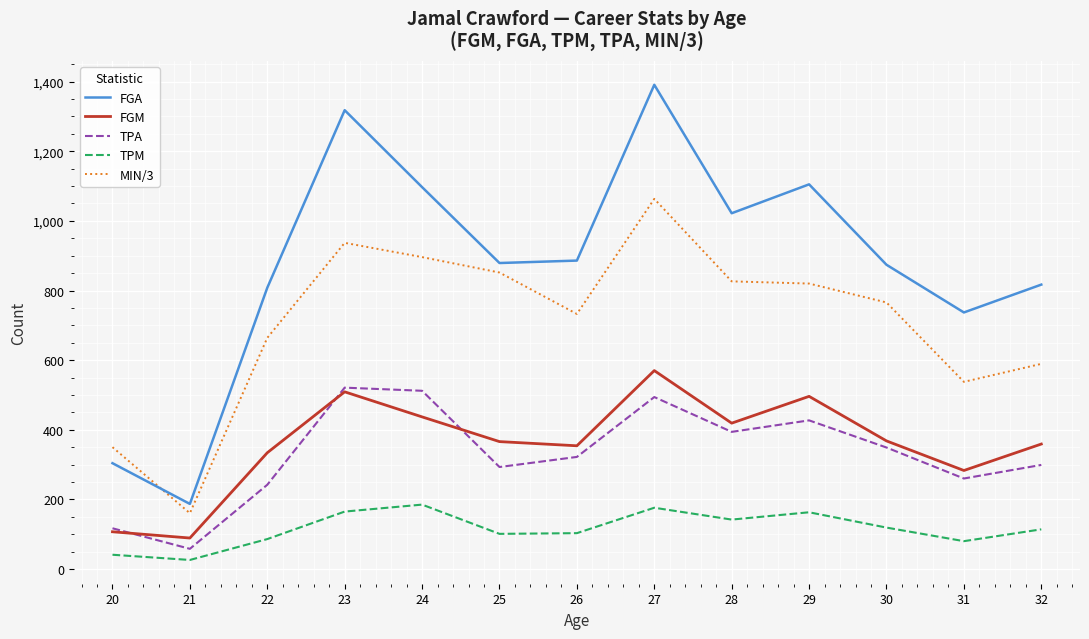

True or false: FGA and TPM intersect in this chart.

False